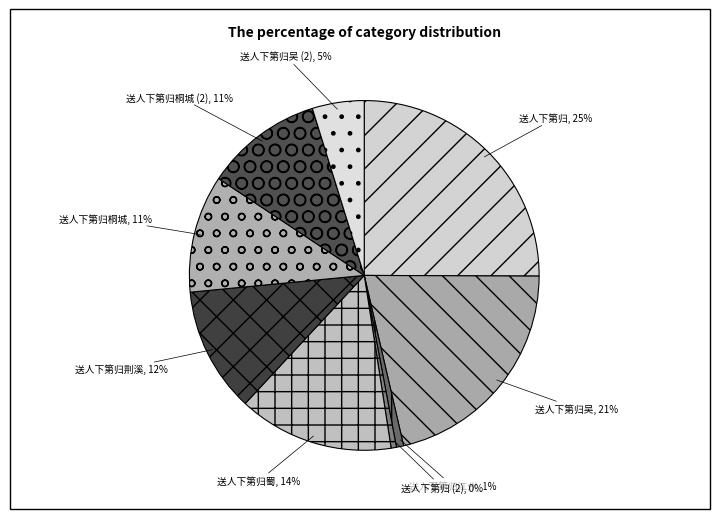

What is the largest slice in the pie chart?

送人下第归